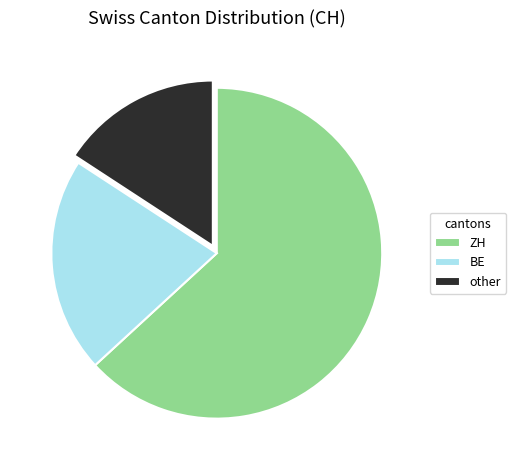

Does any single category account for the majority?

Yes